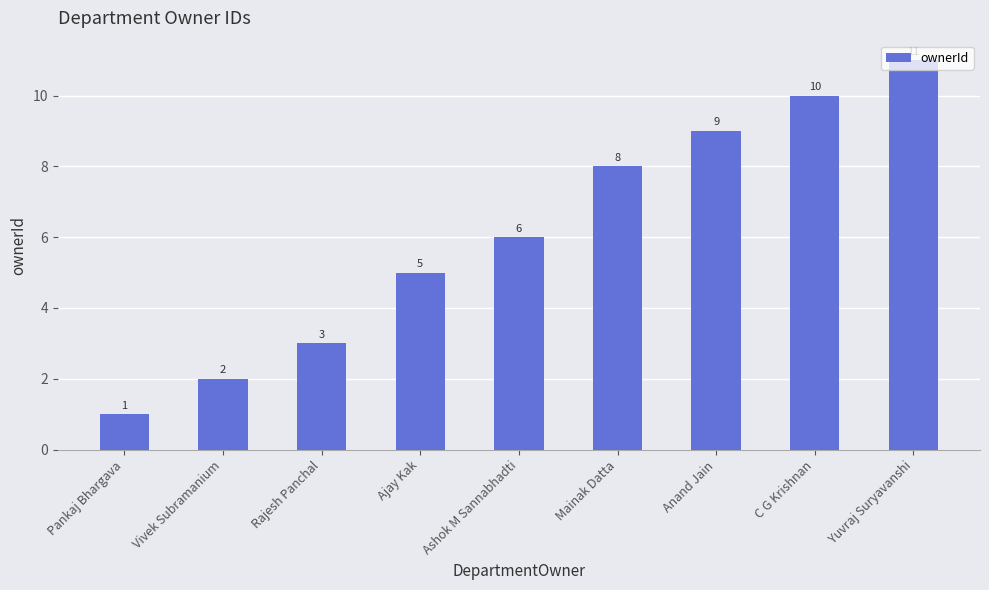

Reading right to left, extract all data points from this chart.

11	10	9	8	6	5	3	2	1